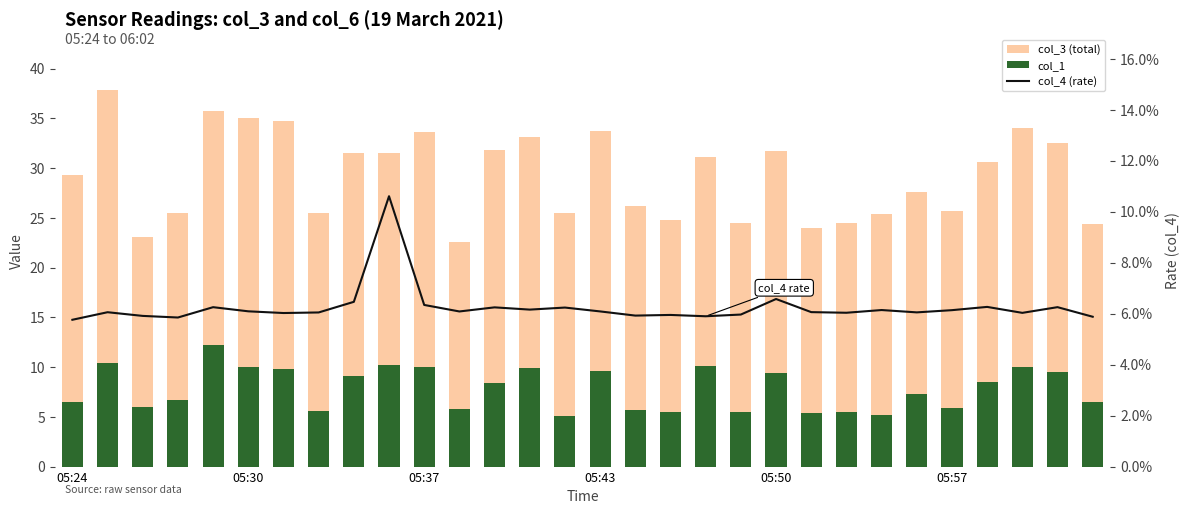

Reading left to right, list all the values displayed in this chart.

col_3 (total): 29.3	37.8	23.1	25.5	35.7	35.1	34.7	25.5	31.5	31.5	33.6	22.5	31.9	33.2	25.5	33.7	26.2	24.8	31.1	24.5	31.8	23.9	24.5	25.4	27.6	25.7	30.7	34.0	32.5	24.4
col_1: 6.5	10.4	6.0	6.6	12.2	10.1	9.8	5.6	9.1	10.2	10.0	5.8	8.4	9.9	5.1	9.6	5.7	5.5	10.1	5.5	9.4	5.4	5.5	5.1	7.3	5.9	8.5	10.0	9.5	6.5
col_4 (rate): 0.1	0.1	0.1	0.1	0.1	0.1	0.1	0.1	0.1	0.1	0.1	0.1	0.1	0.1	0.1	0.1	0.1	0.1	0.1	0.1	0.1	0.1	0.1	0.1	0.1	0.1	0.1	0.1	0.1	0.1